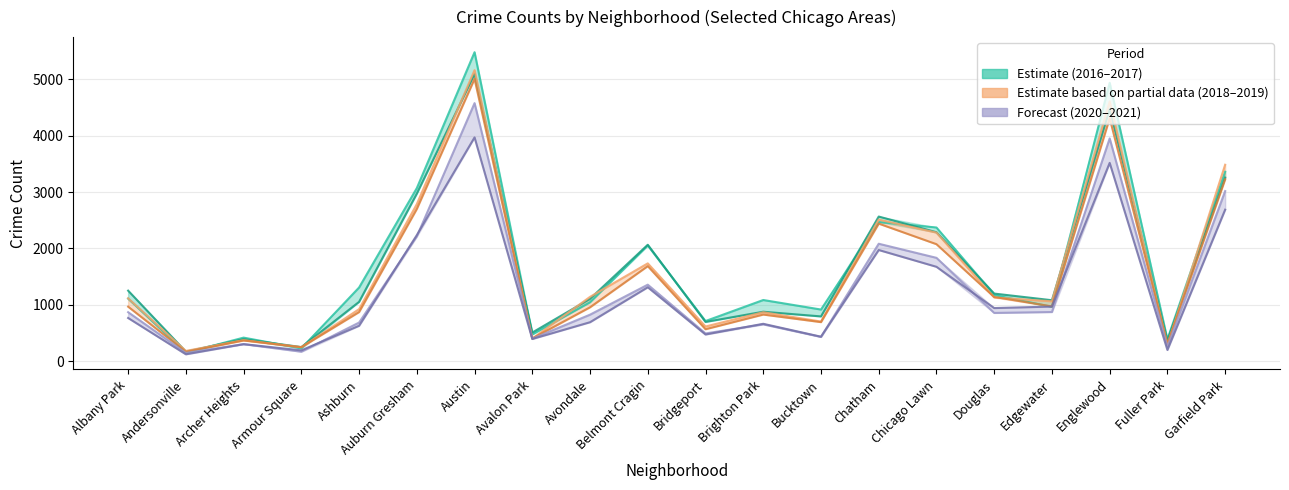

At which label does 2019 first exceed 968?

Auburn Gresham